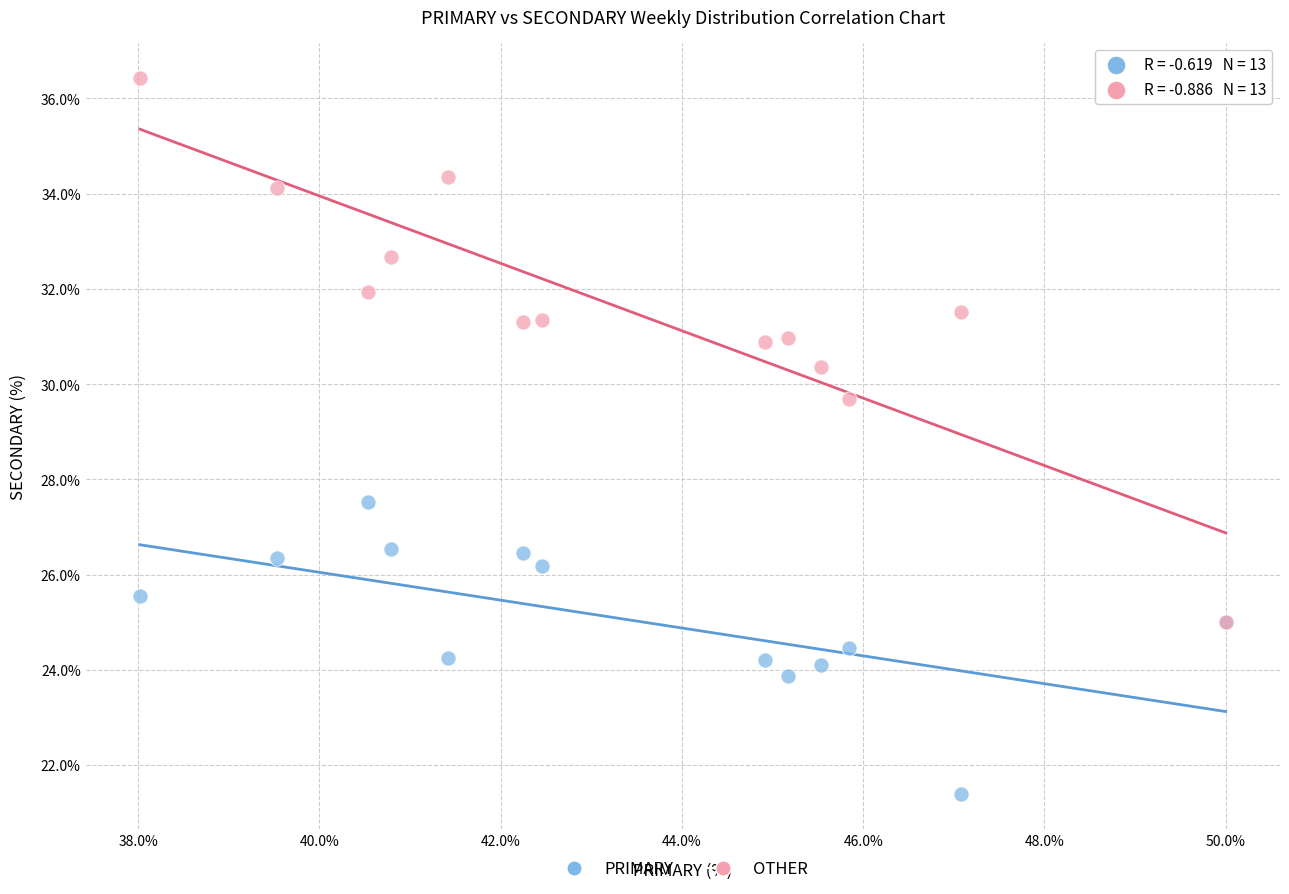

Across all series, what Y value is closest to 28?

27.5